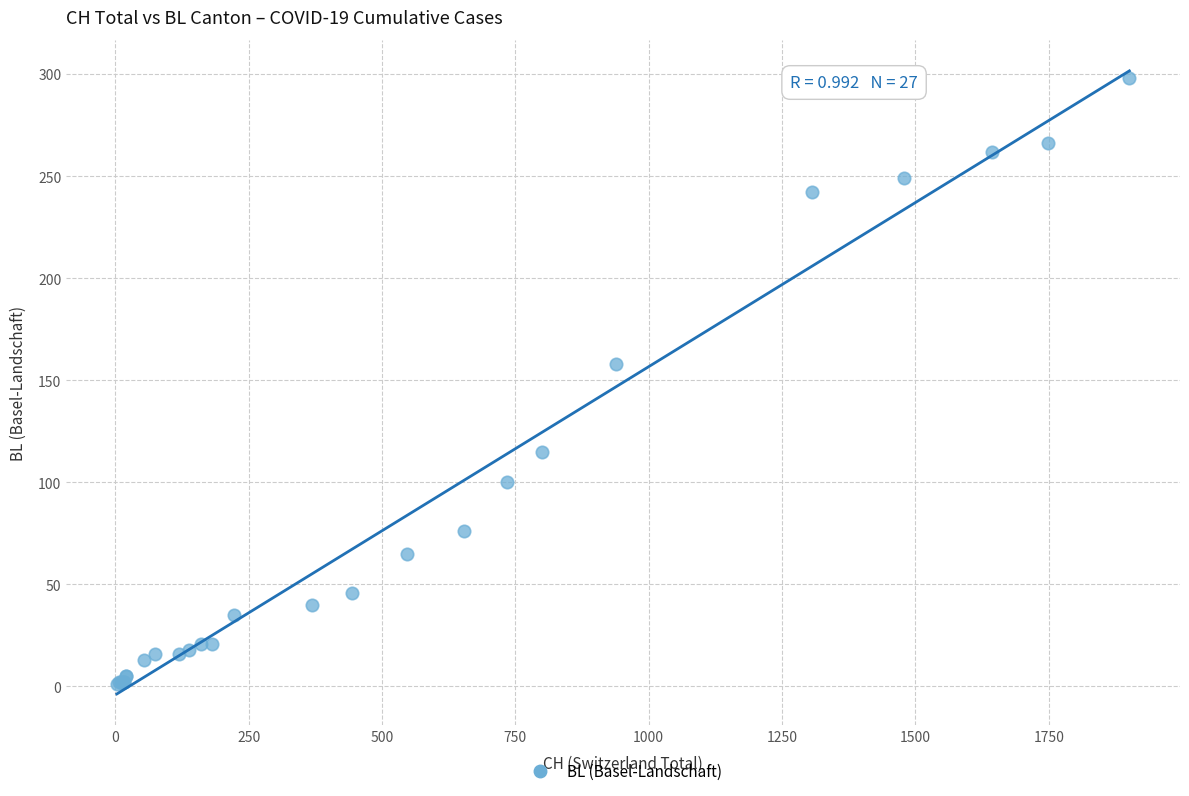

What Y value in the scatter plot is closest to 149?

158